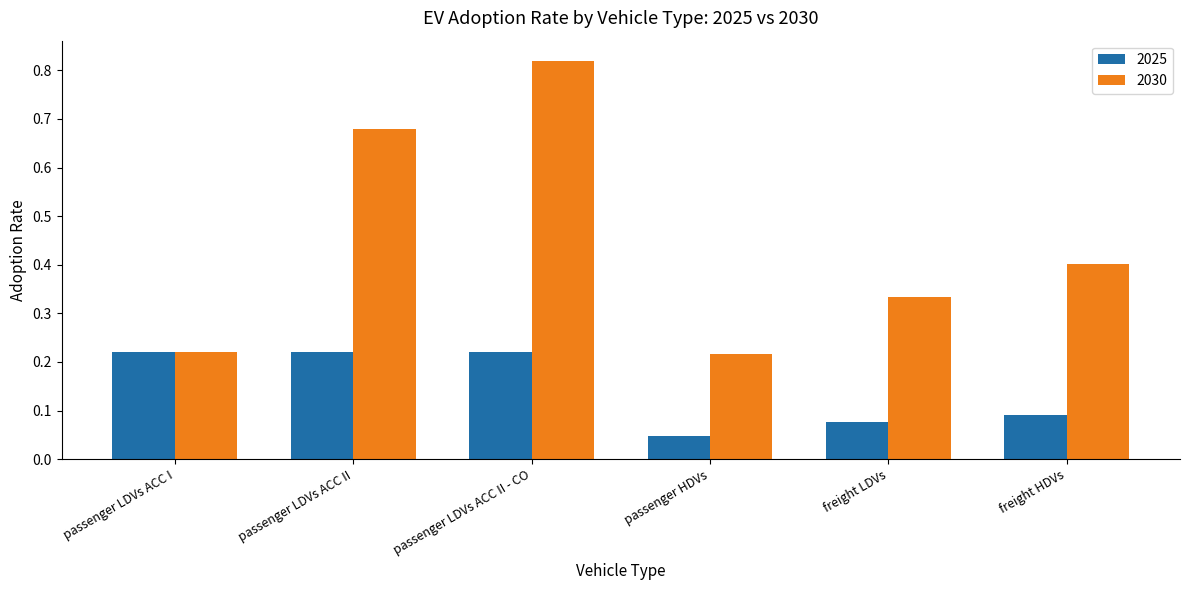

What is the sum of all 2025 values?

0.9